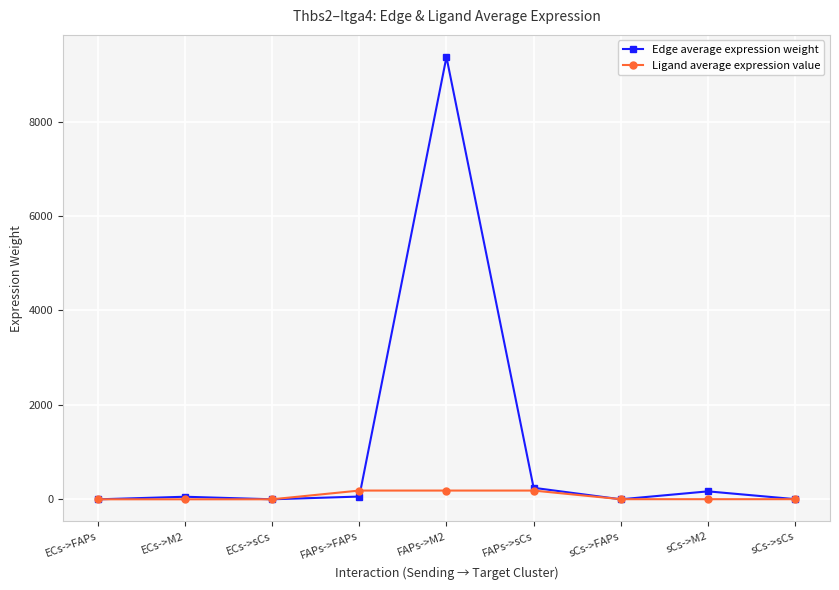

What are all the series names shown in the legend?

Edge average expression weight, Ligand average expression value